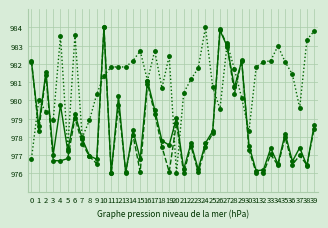

Reading right to left, what are all the values shown in this chart?

value: 39=978.7	38=976.4	37=977.4	36=976.7	35=978.2	34=976.5	33=977.4	32=976.2	31=976.1	30=977.5	29=982.2	28=980.7	27=982.9	26=983.8	25=978.3	24=977.7	23=976.2	22=977.6	21=976.2	20=979.0	19=977.5	18=977.8	17=979.5	16=981.1	15=976.8	14=978.4	13=976.0	12=980.2	11=976.0	10=984.0	9=976.8	8=977.0	7=977.9	6=979.3	5=977.2	4=979.7	3=977.0	2=981.6	1=978.6	0=982.1
params_min_data_in_leaf: 39=978.5	38=976.5	37=977.0	36=976.5	35=978.0	34=976.4	33=977.0	32=976.0	31=976.0	30=977.3	29=982.2	28=980.4	27=983.0	26=983.9	25=978.2	24=977.4	23=976.1	22=977.5	21=976.0	20=978.8	19=976.1	18=977.5	17=979.3	16=980.9	15=976.1	14=978.1	13=976.1	12=979.8	11=976.0	10=984.0	9=976.5	8=976.9	7=977.6	6=979.0	5=976.8	4=976.7	3=976.7	2=981.4	1=978.3	0=982.2
params_num_leaves: 39=983.8	38=983.3	37=979.6	36=981.4	35=982.1	34=983.0	33=982.2	32=982.1	31=981.8	30=978.3	29=980.1	28=981.7	27=983.1	26=979.5	25=980.7	24=984.0	23=981.8	22=981.2	21=980.4	20=976.0	19=982.4	18=980.7	17=982.7	16=981.1	15=982.7	14=982.2	13=981.8	12=981.8	11=981.8	10=981.4	9=980.3	8=978.9	7=978.0	6=983.6	5=977.4	4=983.5	3=978.9	2=979.4	1=980.0	0=976.8